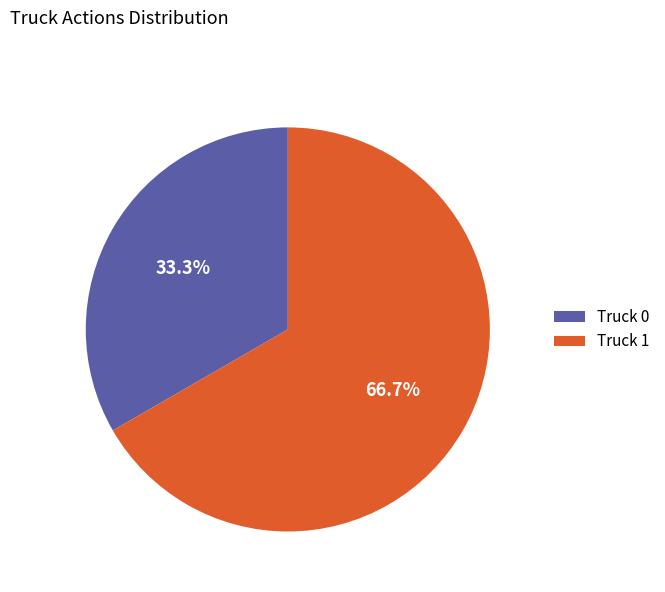

To the nearest percent, what is the difference between the Truck 0 and Truck 1 slice percentages?

33%